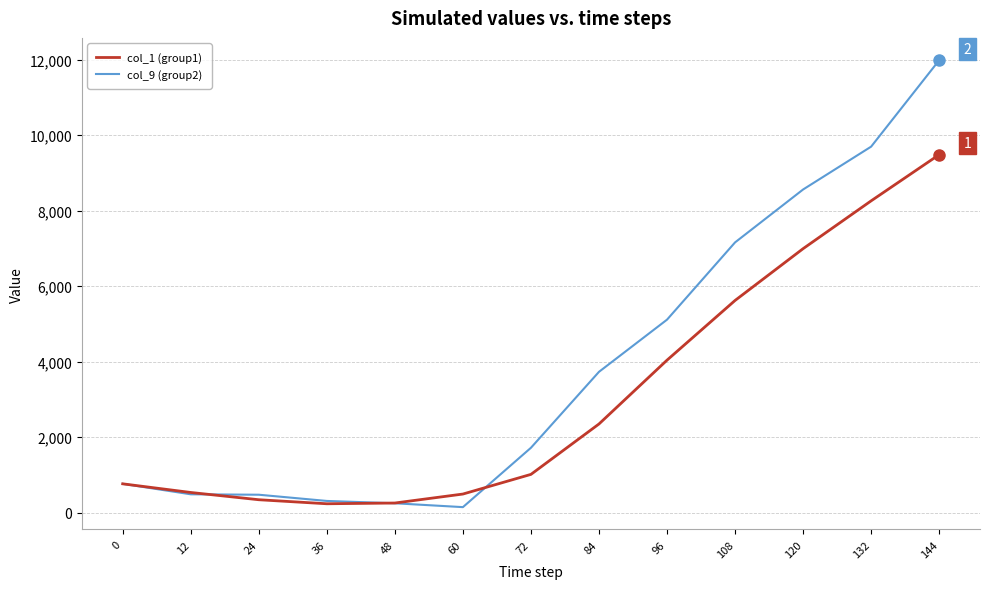

What are all the series names shown in the legend?

col_1 (group1), col_9 (group2)